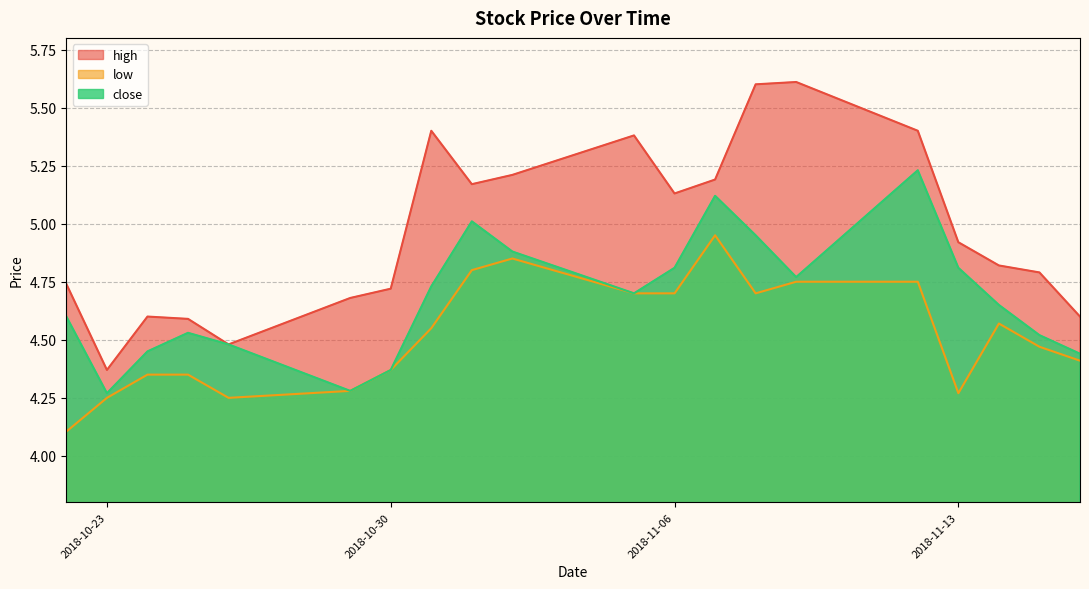

What is the minimum value shown in the chart?

4.1